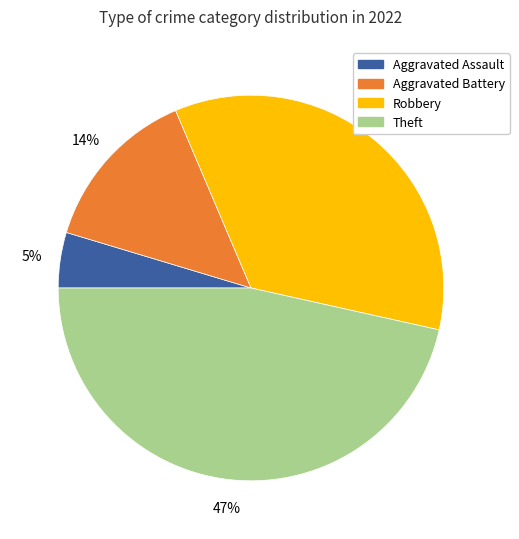

What percentage is the Aggravated Battery slice, to the nearest percent?

14%